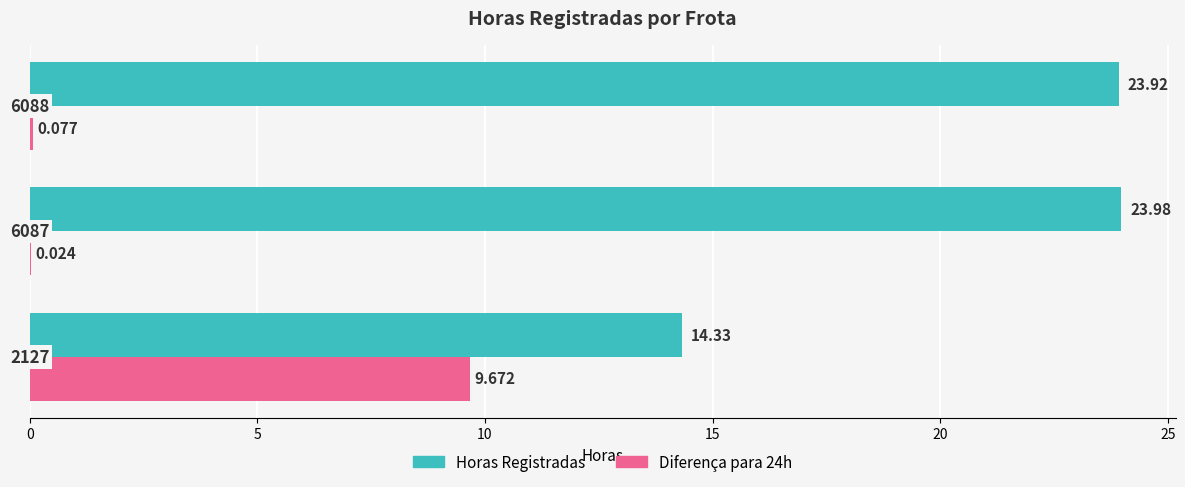

Which series has the largest total across all categories?

Horas Registradas